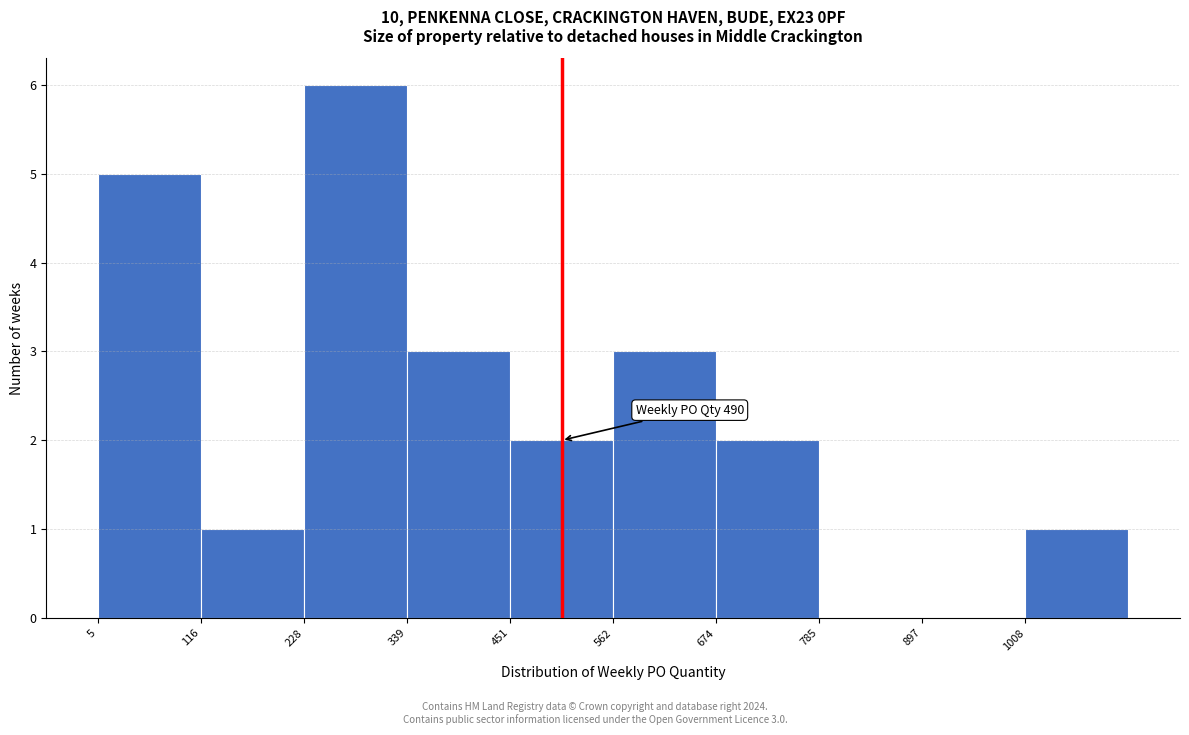

Which range on the x-axis has the tallest bar?

220 to 340